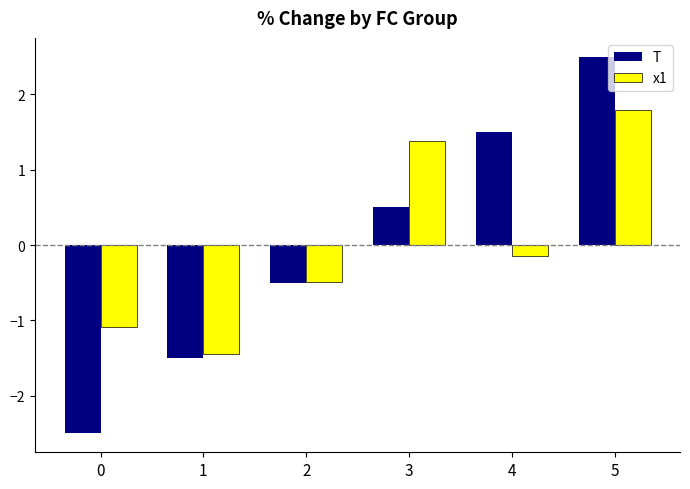

Is the value of x1 at 1 greater than the value of T at 3?

No